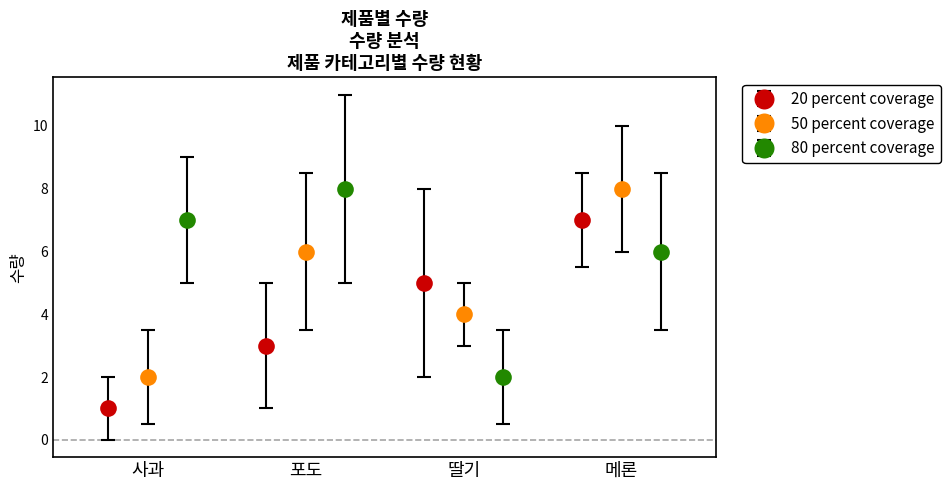

True or false: 20 percent coverage has more than 0 interior local peaks.

False